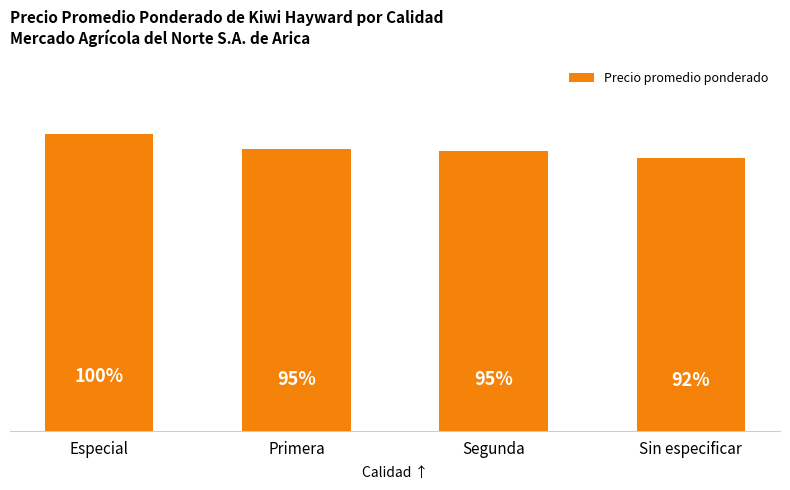

Rank the categories by value from highest to lowest.

Especial, Primera, Segunda, Sin especificar